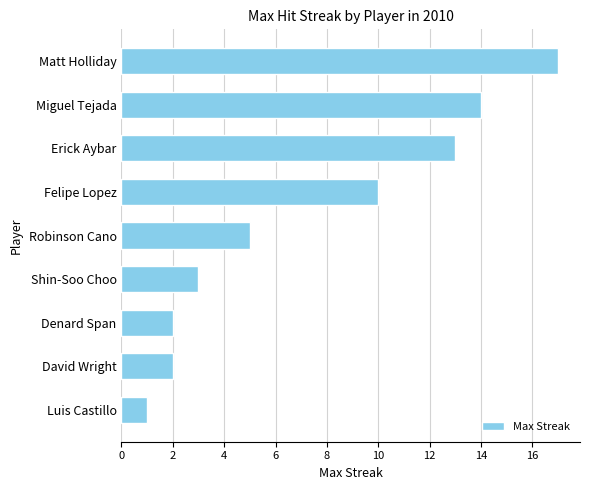

Is it true that the value at Shin-Soo Choo is 3?

True